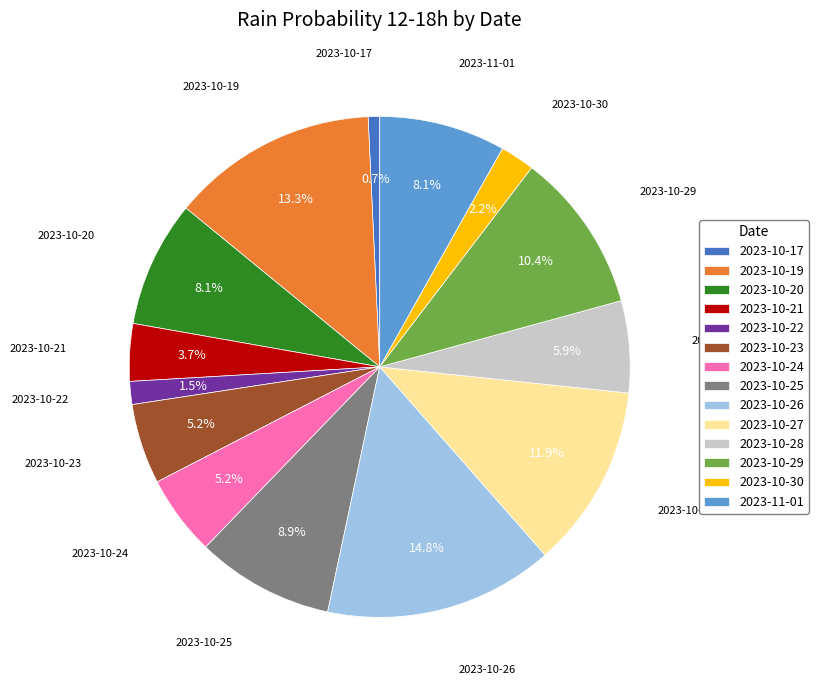

How many slices are in this pie chart?

14